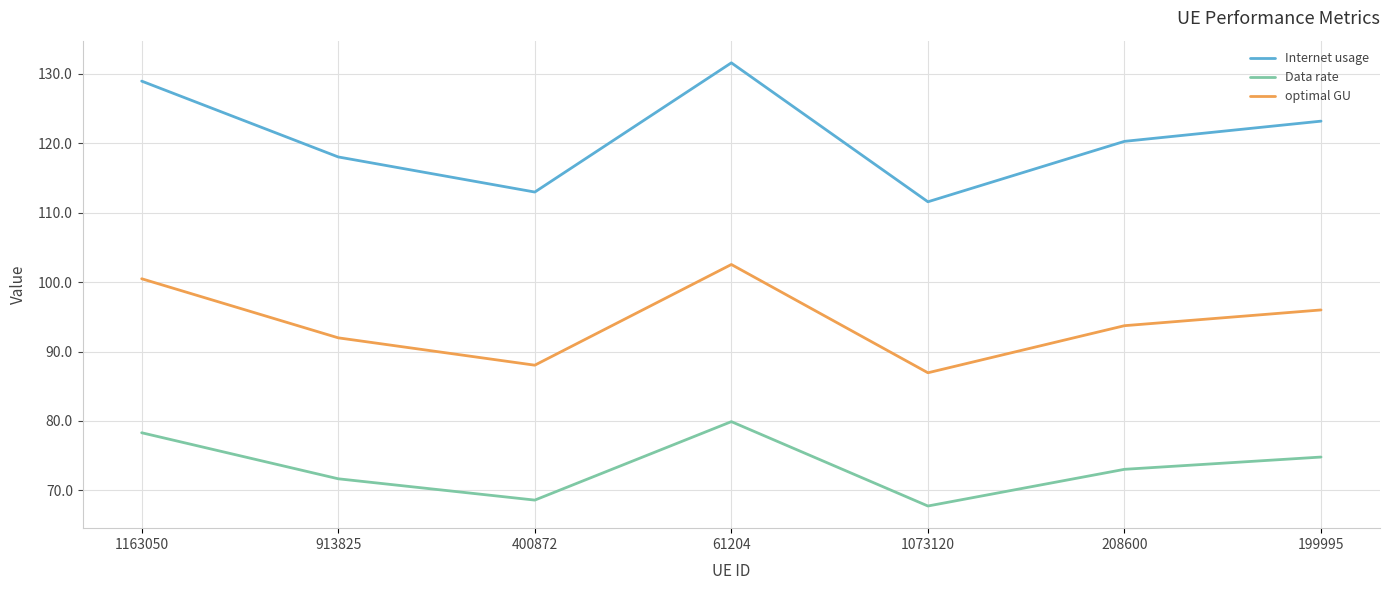

Where does the Internet usage series first go above 120?

1163050